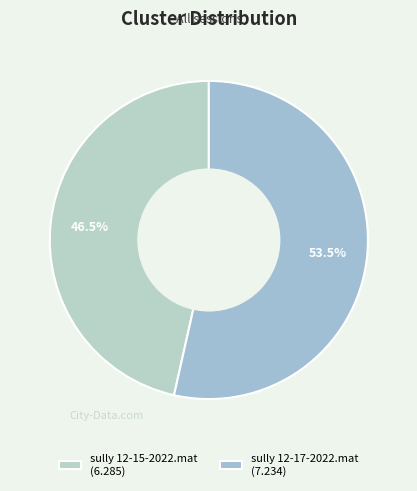

What percentage is the sully 12-17-2022.mat slice, to the nearest percent?

54%